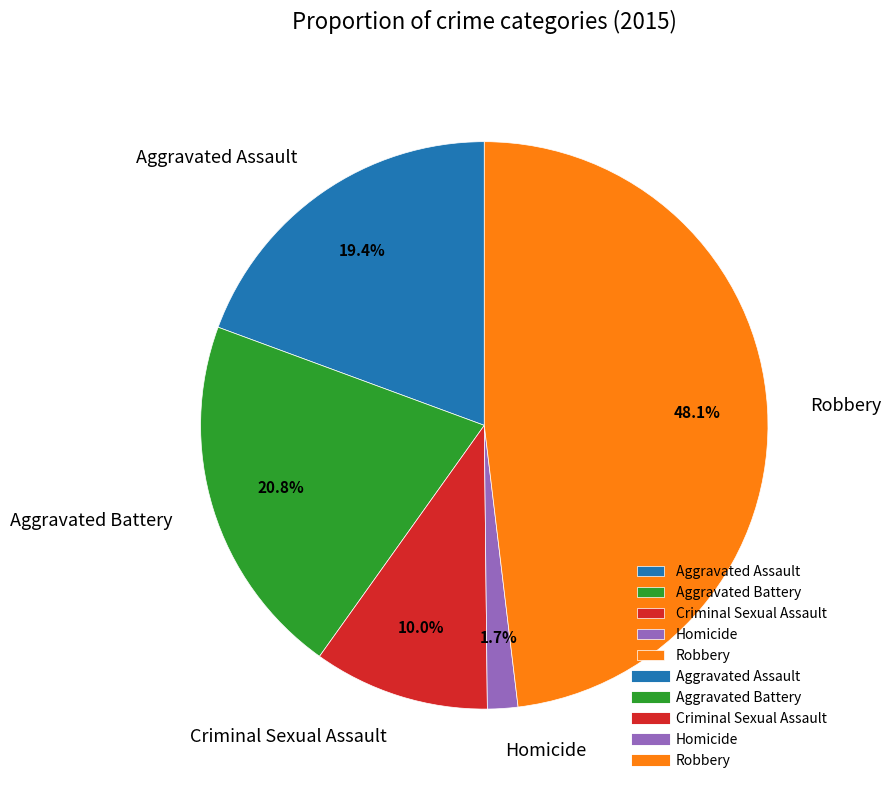

To the nearest percent, what is the difference between the largest and smallest slice percentages?

46%